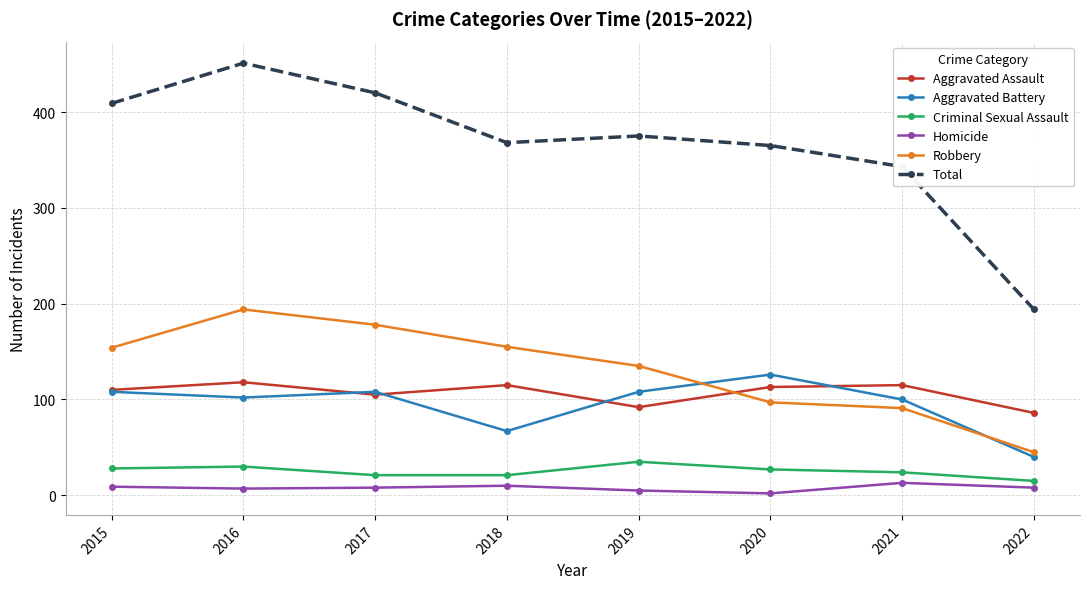

What is the value of the Homicide point at the 1st from the left?

9